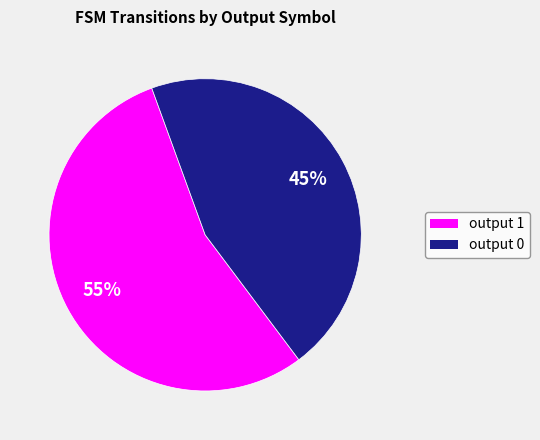

To the nearest percent, what percentage of the pie is output 1?

55%